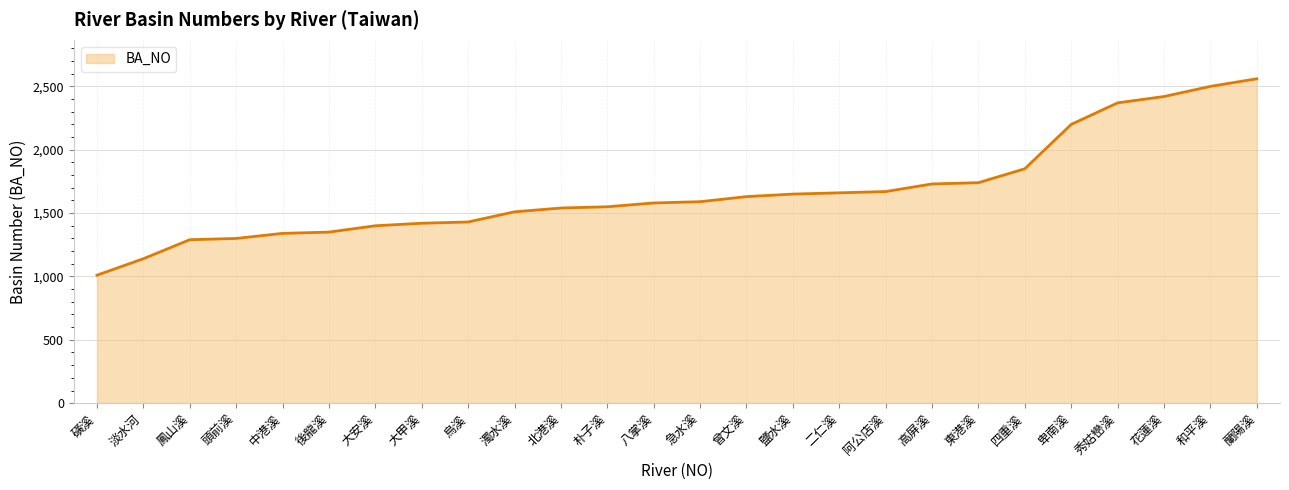

What is the approximate value at 秀姑巒溪?

2370